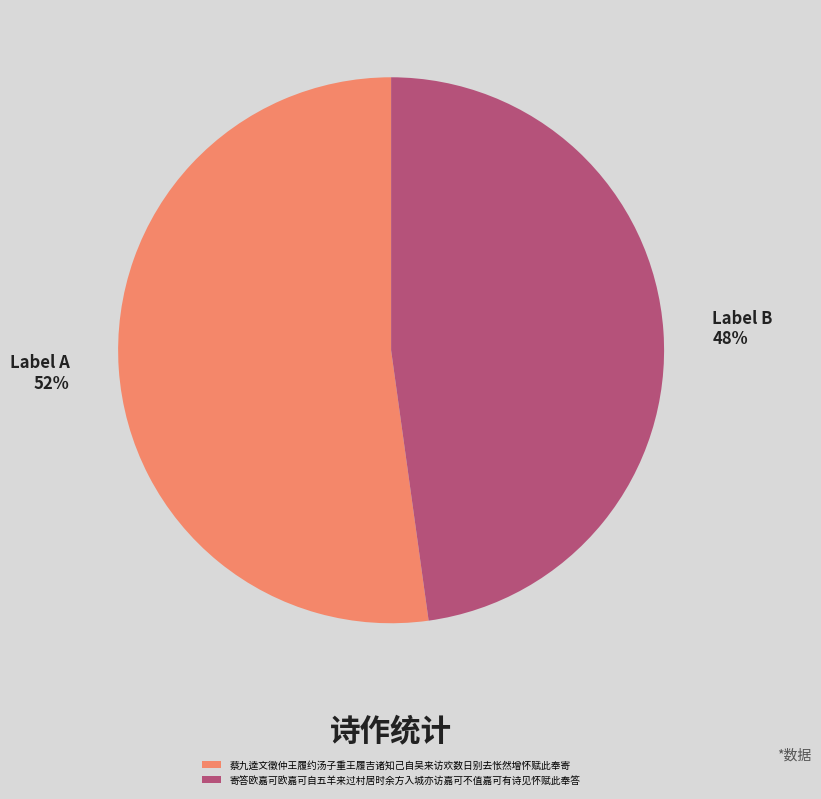

What percentage is the 寄答欧嘉可欧嘉可自五羊来过村居时余方入城亦访嘉可不值嘉可有诗见怀赋此奉答 slice, to the nearest percent?

48%